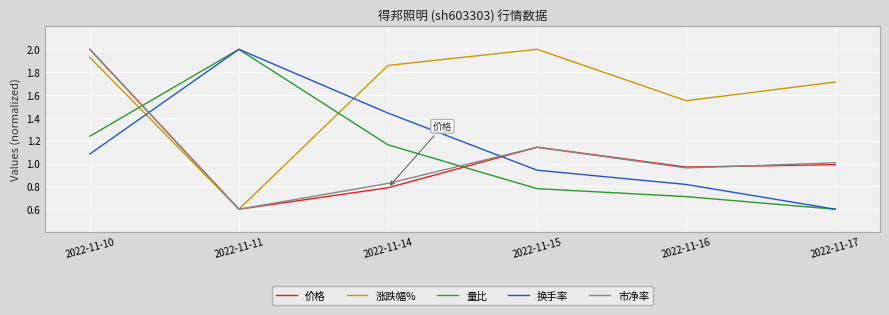

Rank the categories by 量比 value from lowest to highest.

2022-11-17, 2022-11-16, 2022-11-15, 2022-11-14, 2022-11-10, 2022-11-11